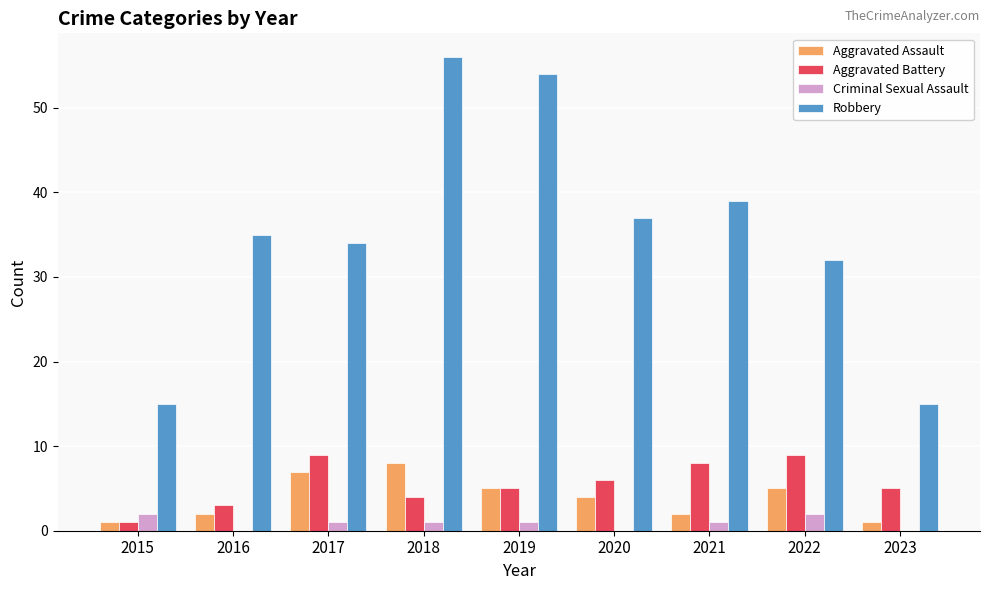

Count the number of data series in this chart.

4